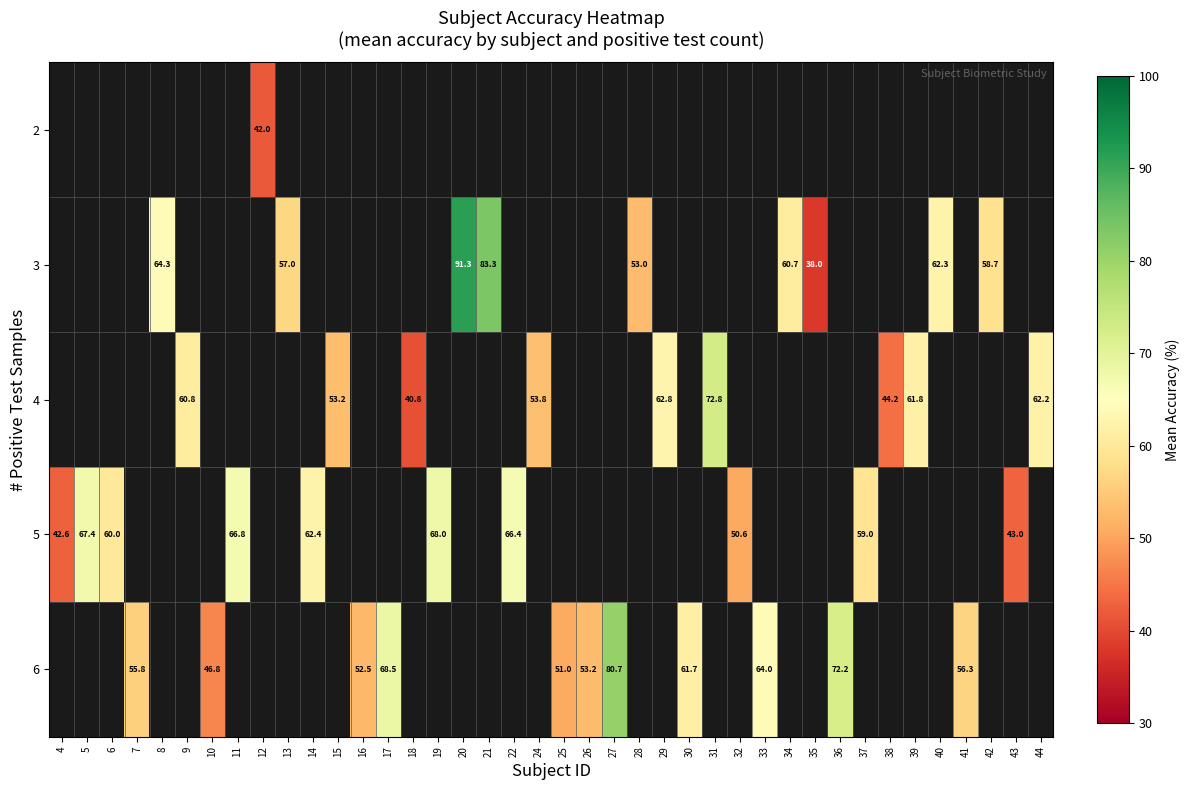

Which label corresponds to the largest value in the chart?

20